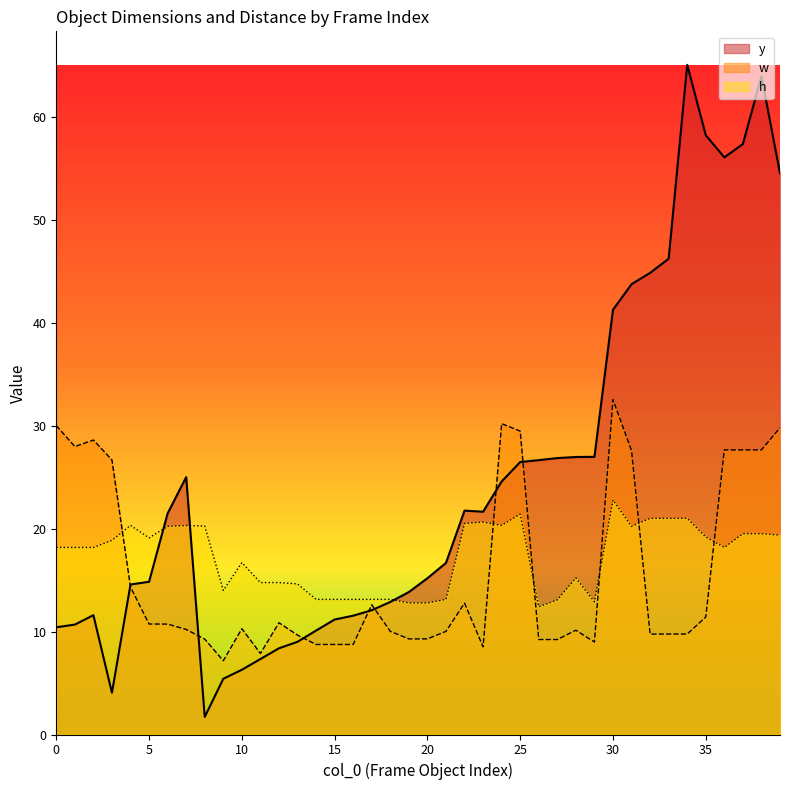

What is the maximum value shown in the chart?

65.0